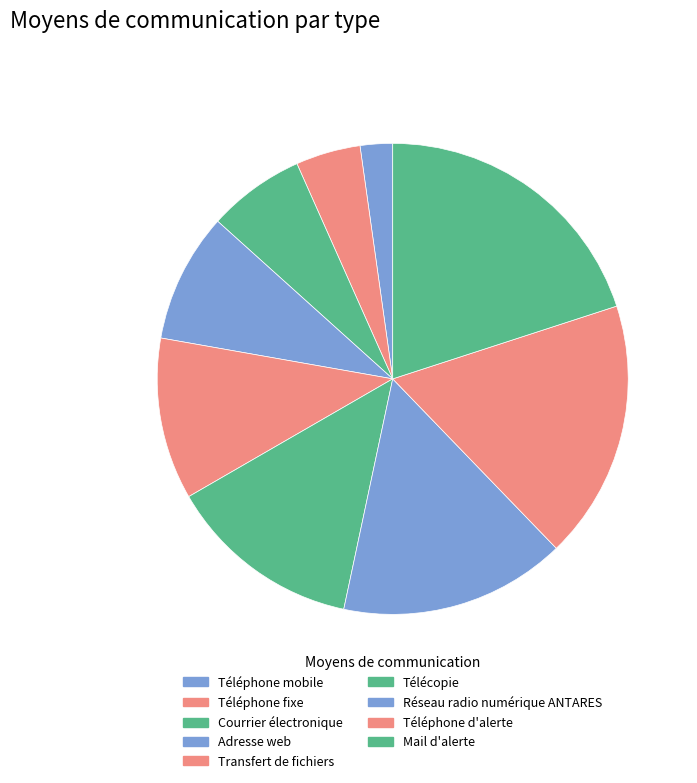

Which slice is the smallest?

Téléphone mobile